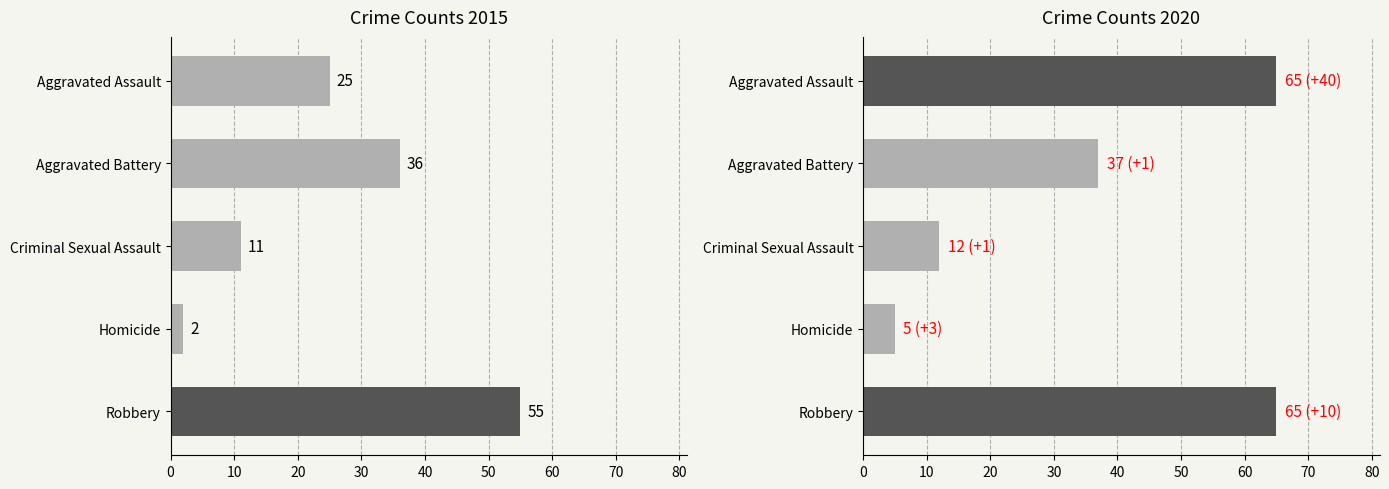

What is the label of the 4th bar from the right?

Aggravated Battery